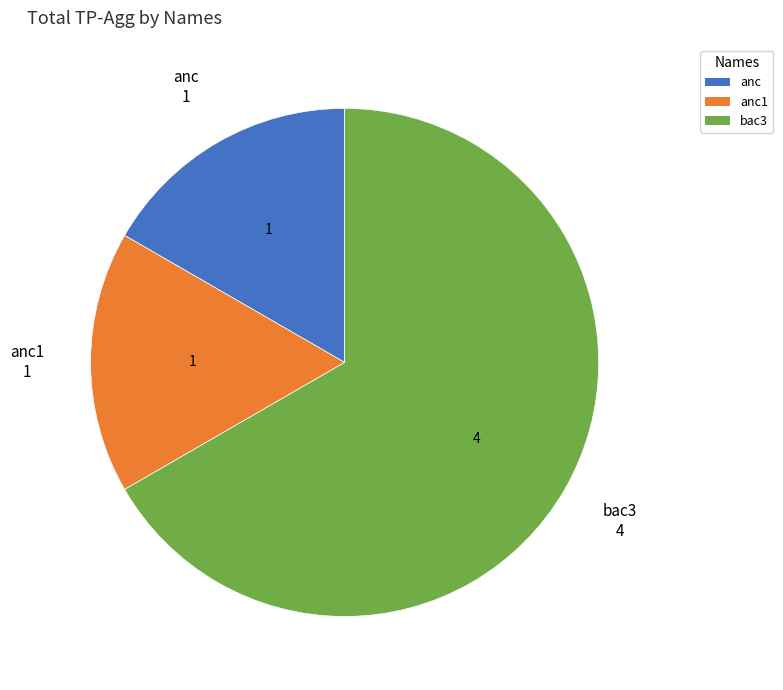

Is it true that bac3 is 61% of the pie?

False